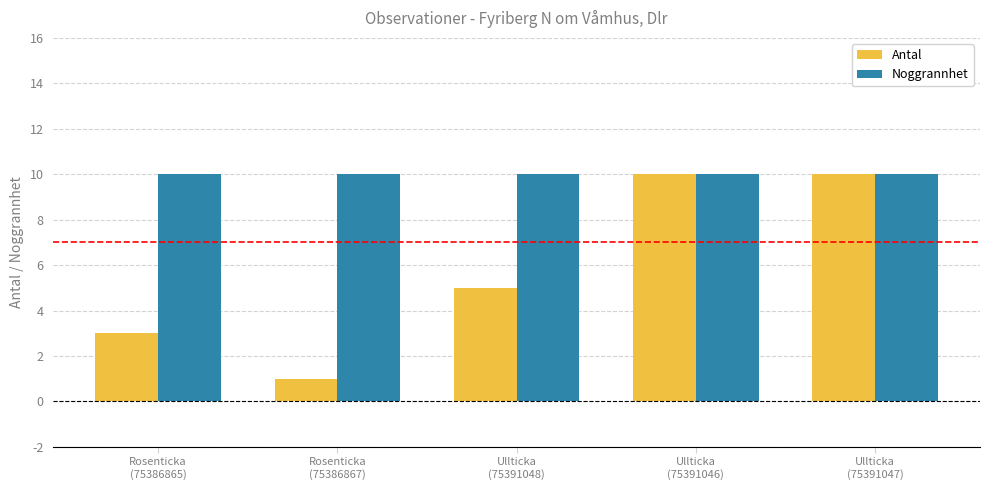

What is the label of the 5th bar from the left?

Ullticka
(75391047)